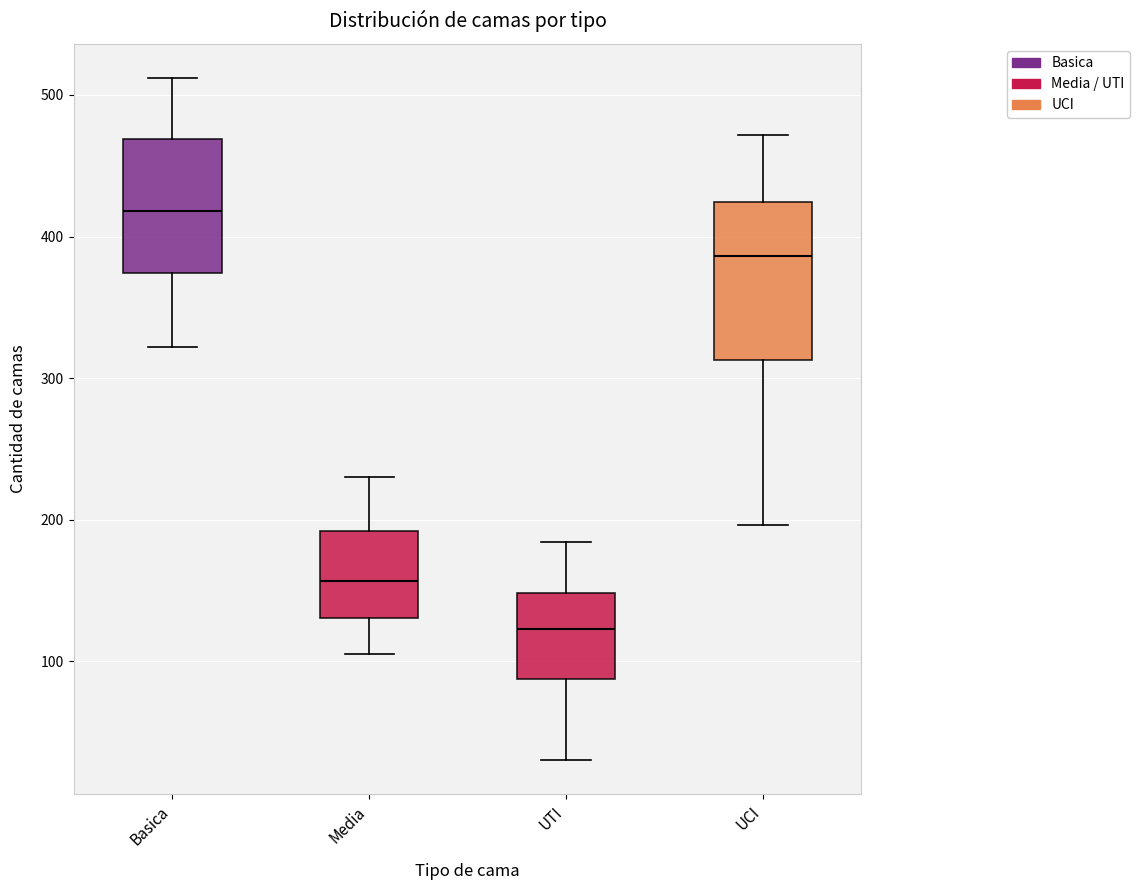

Reading left to right, transcribe this box plot: for each box, give where its median line is, the range the box spans, and where its two whiskers end, as read against the y-axis. The values are not printed on the chart, so give them approximately, as read against the axis.

Basica: median 420, box 370 to 470, whiskers 320 to 510
Media: median 160, box 130 to 190, whiskers 110 to 230
UTI: median 120, box 90 to 150, whiskers 30 to 180
UCI: median 390, box 310 to 420, whiskers 200 to 470